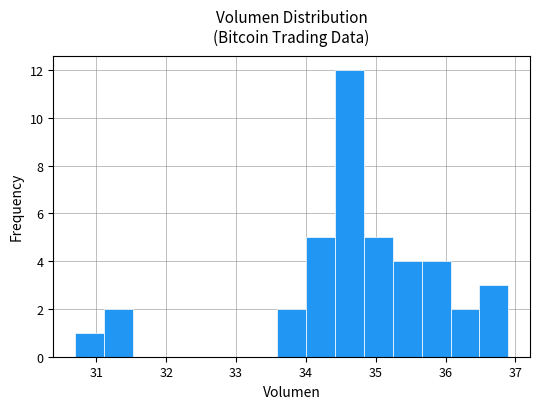

Over which range of the x-axis is the bar tallest?

34.4 to 34.8